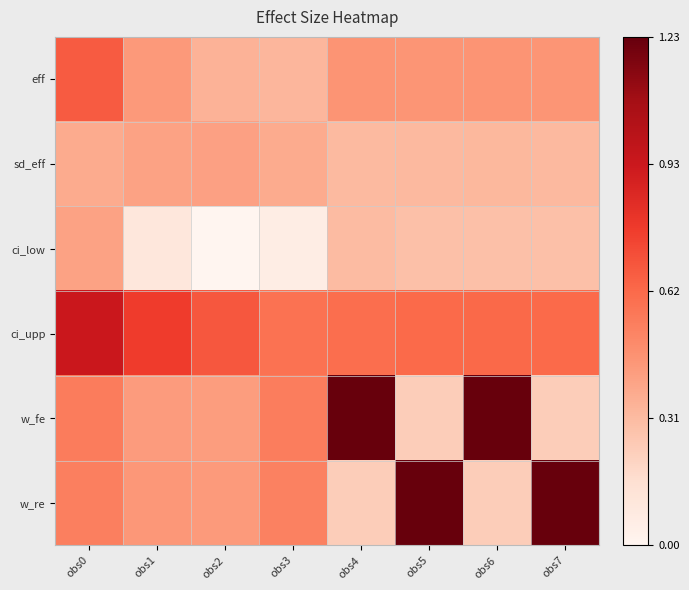

Which has a higher value, obs3 or obs0?

obs0